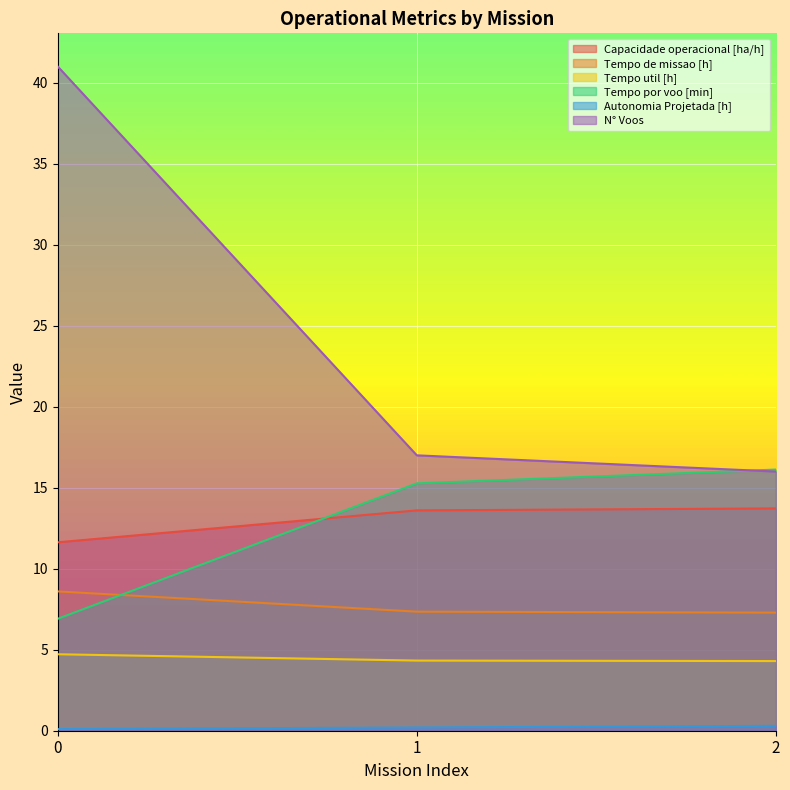

Reading right to left, transcribe all the data shown in this chart.

Capacidade operacional [ha/h]: 2=13.7	1=13.6	0=11.6
Tempo de missao [h]: 2=7.3	1=7.3	0=8.6
Tempo util [h]: 2=4.3	1=4.3	0=4.7
Tempo por voo [min]: 2=16.1	1=15.3	0=6.9
Autonomia Projetada [h]: 2=0.3	1=0.2	0=0.1
N° Voos: 2=16.0	1=17.0	0=41.0